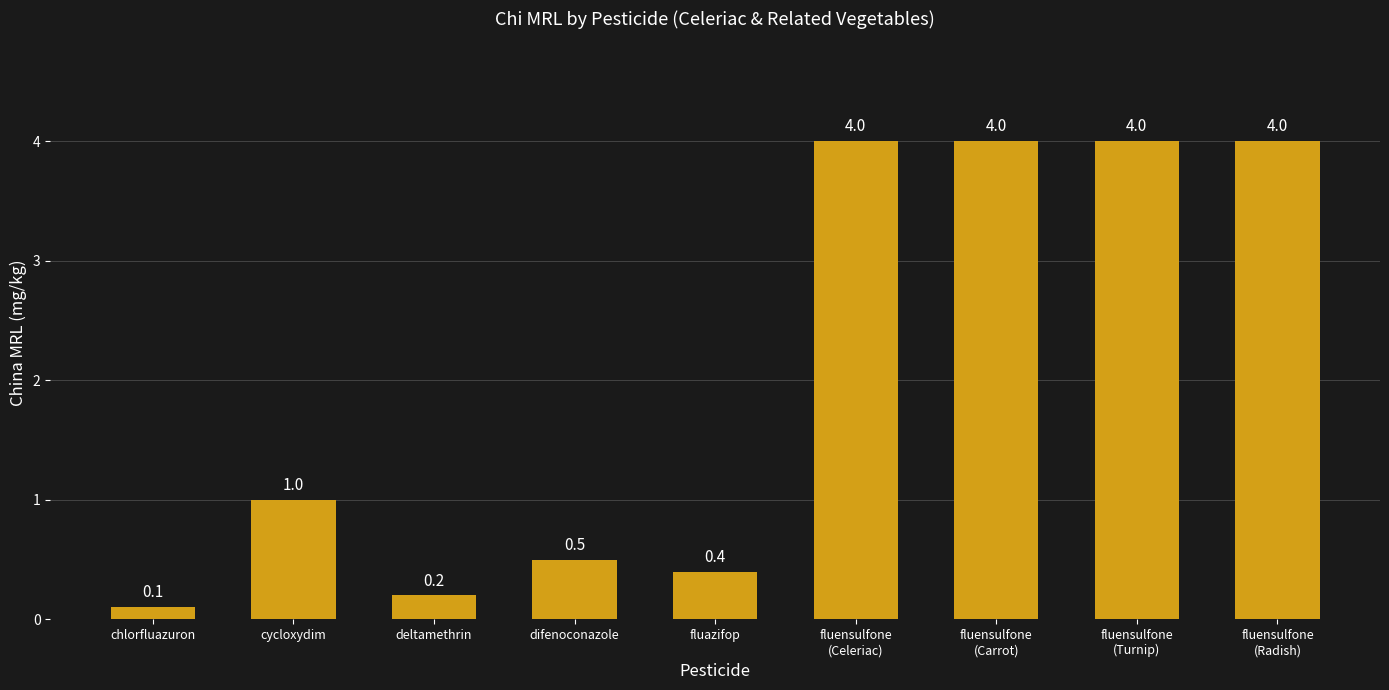

Reading left to right, transcribe all the data shown in this chart.

0.1	1.0	0.2	0.5	0.4	4.0	4.0	4.0	4.0